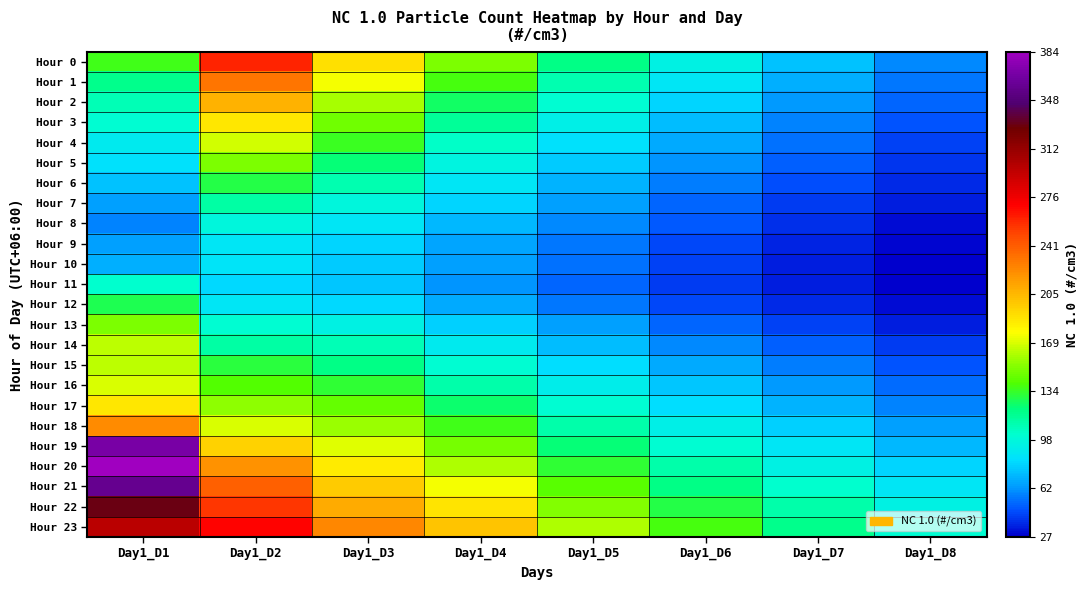

List the series in order of their peak value, lowest first.

Hour 10, Hour 9, Hour 8, Hour 11, Hour 7, Hour 12, Hour 6, Hour 5, Hour 13, Hour 14, Hour 15, Hour 4, Hour 16, Hour 3, Hour 17, Hour 2, Hour 18, Hour 1, Hour 0, Hour 23, Hour 22, Hour 21, Hour 19, Hour 20